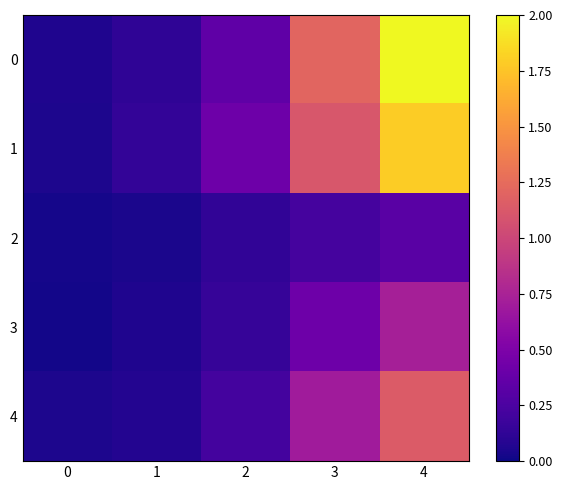

Which label corresponds to the largest value in the chart?

4